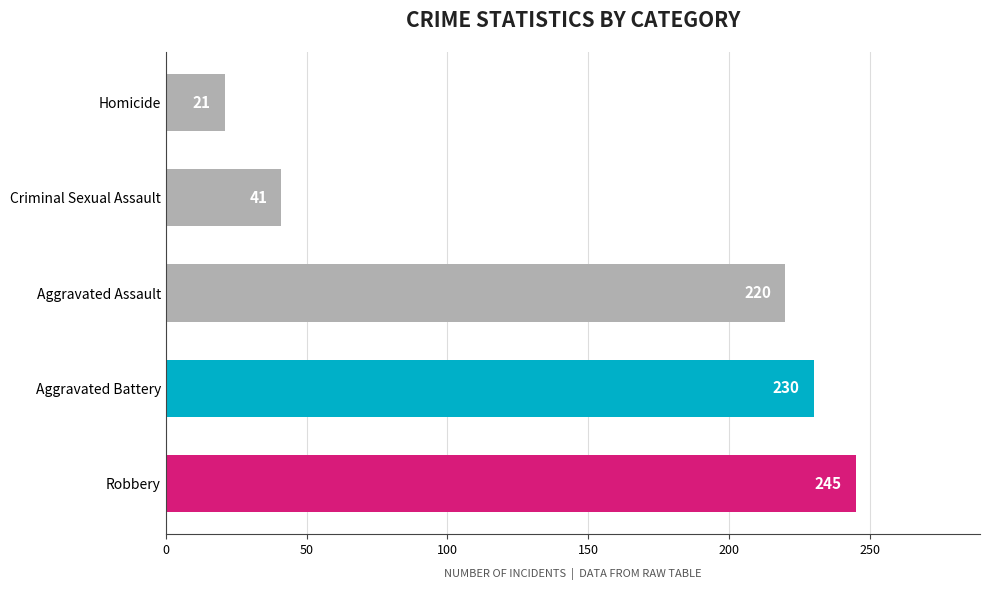

True or false: the data shows 343 at Robbery.

False